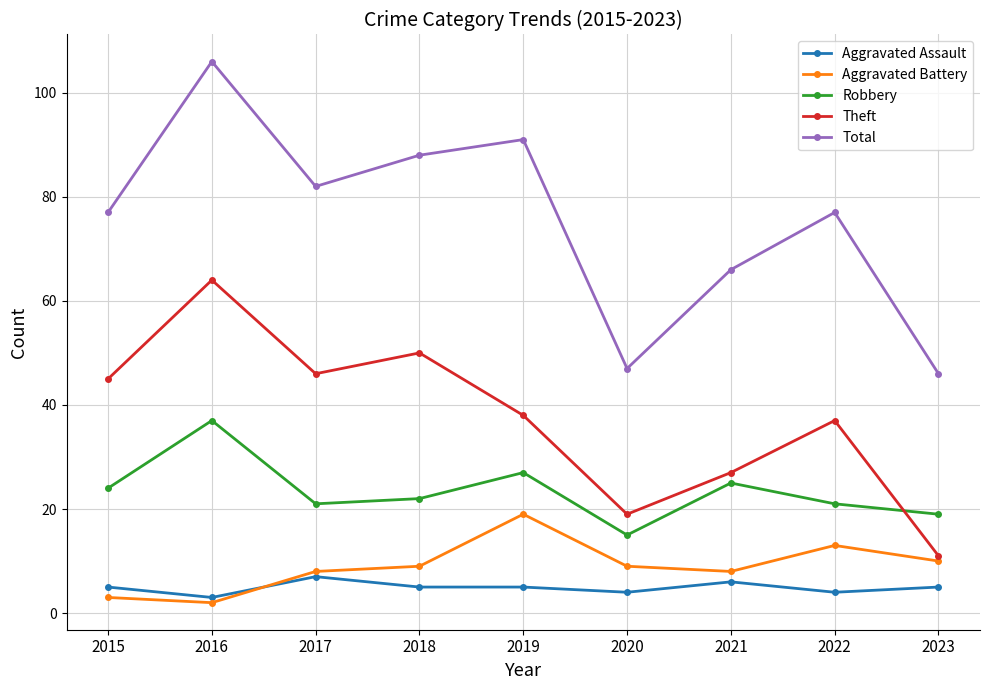

Count the number of categories in the chart.

9